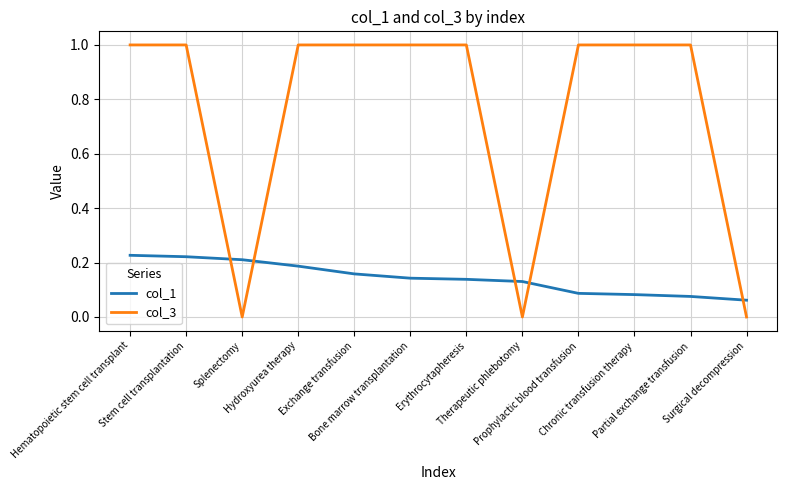

How many col_1 values are between 0 and 1?

12